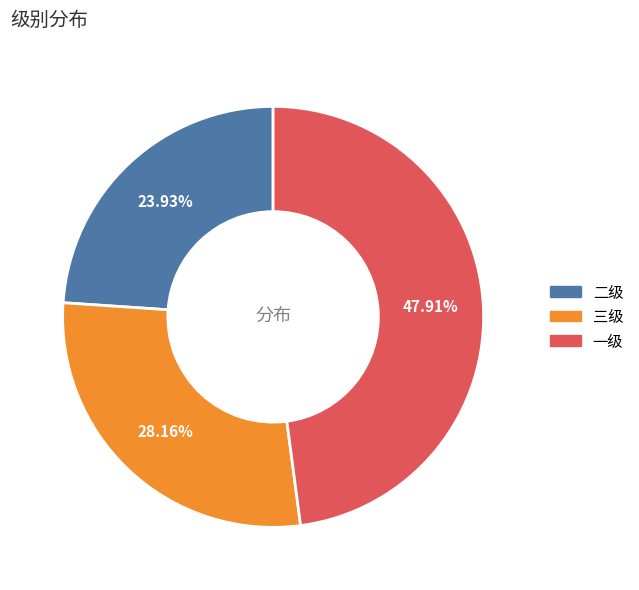

Is the sum of 三级 and 二级 greater than half?

Yes